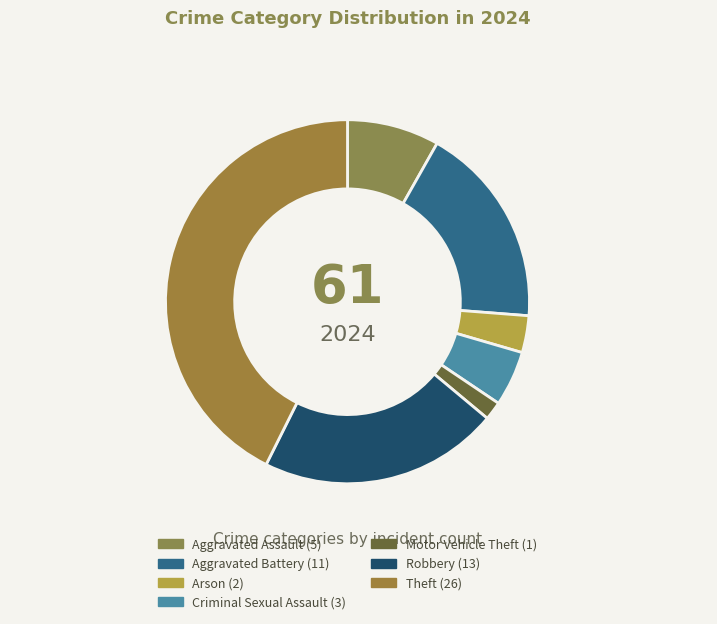

Which slice is the smallest?

Motor Vehicle Theft (1)